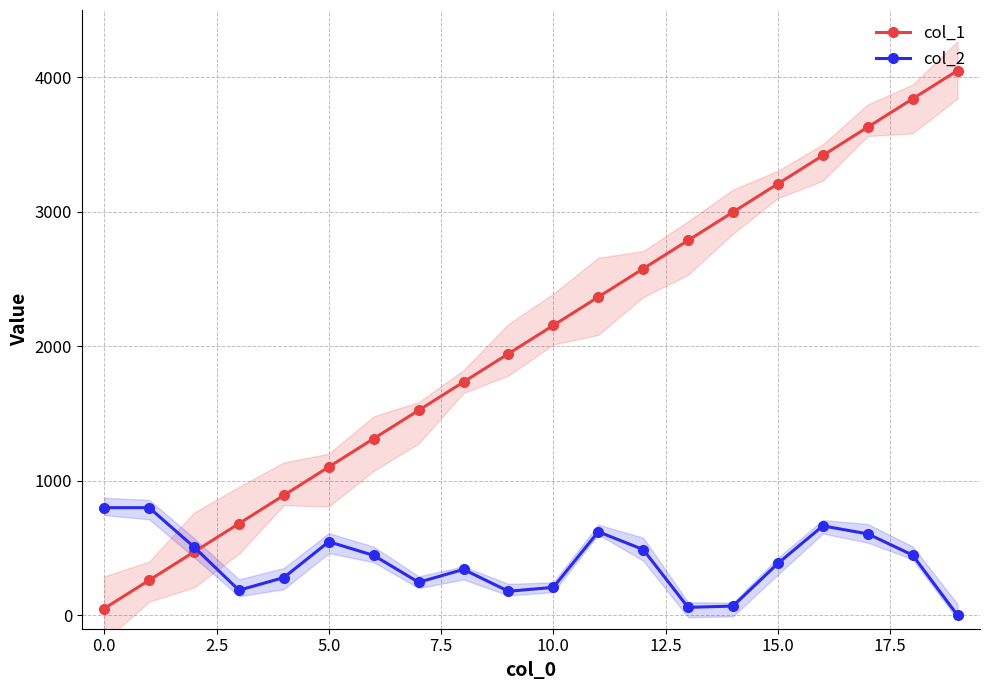

What is the average value of the col_1 series?

2050.0